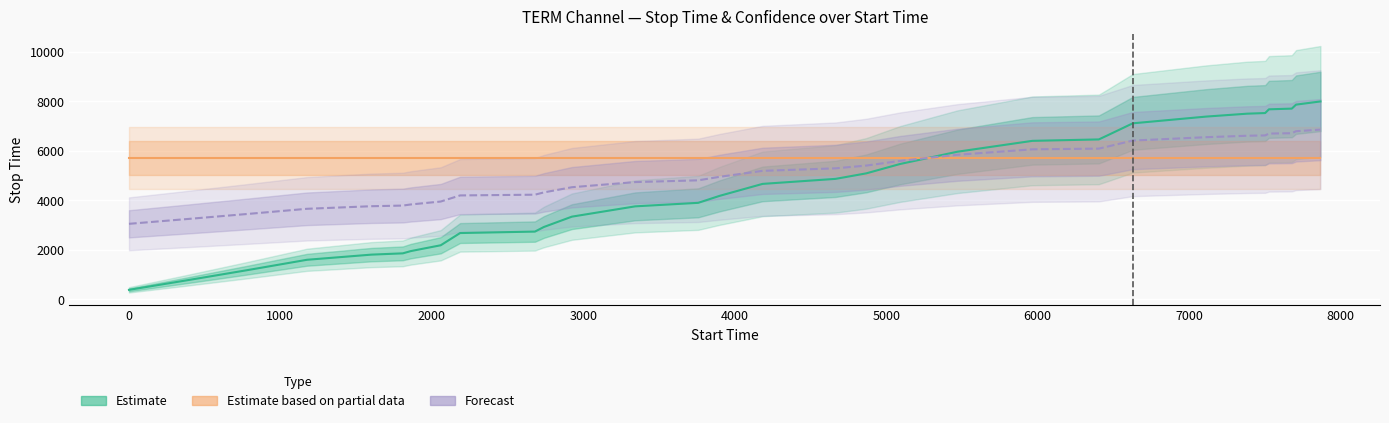

At how many categories does at least one series exceed 601?

31